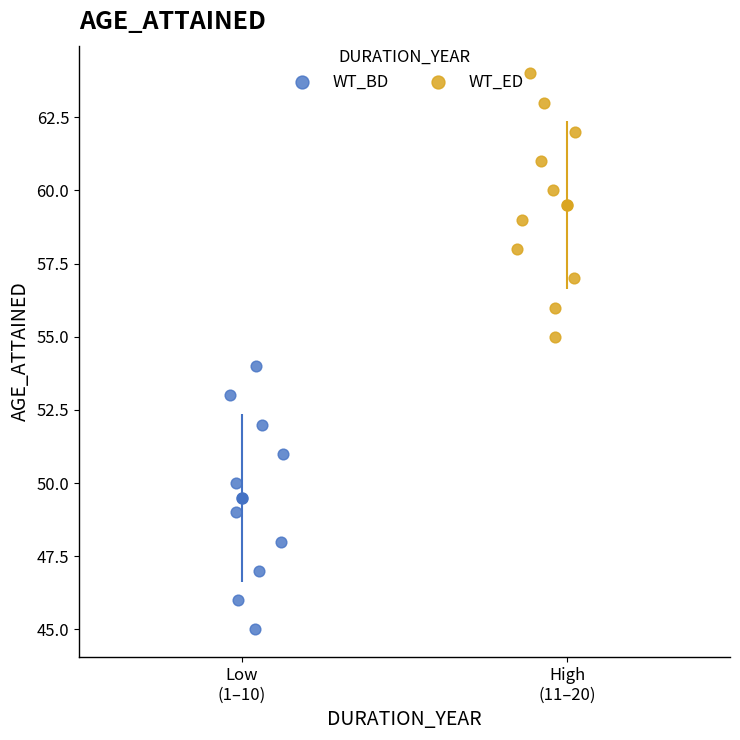

What are all the series names shown in the legend?

WT_BD, WT_ED